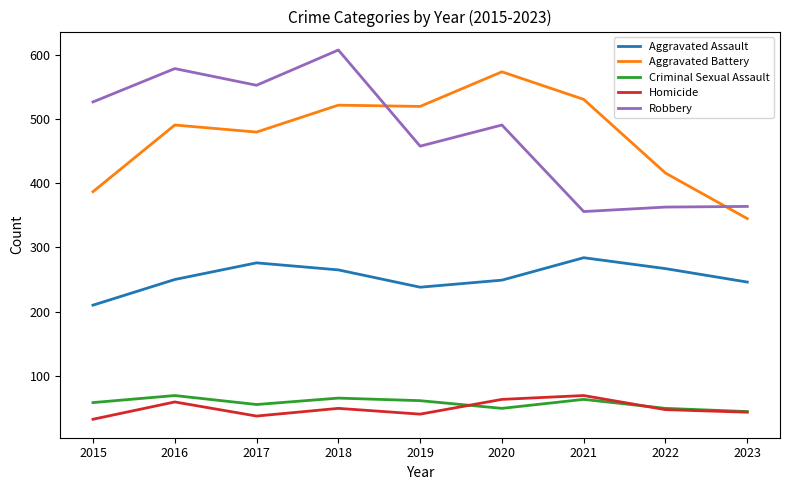

Between 2016 and 2022, which series saw the biggest shift?

Robbery